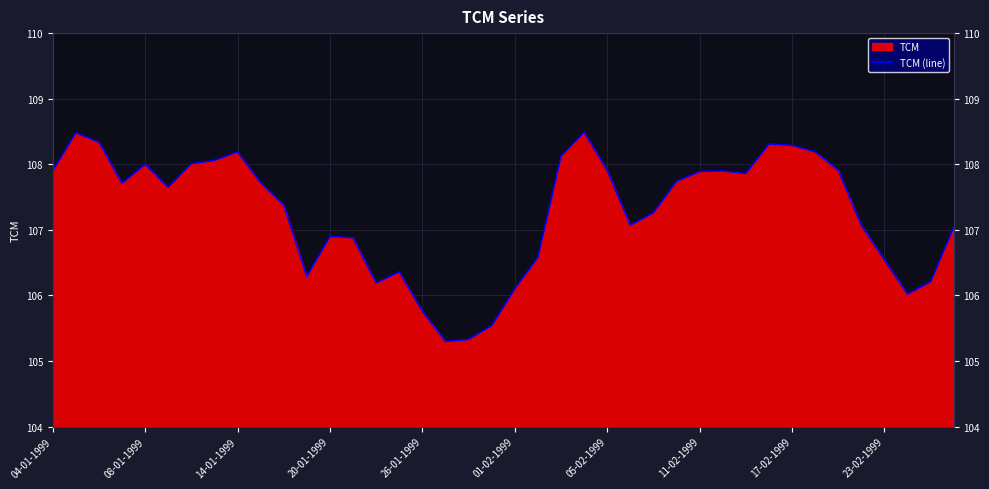

How many values exceed 107?

26